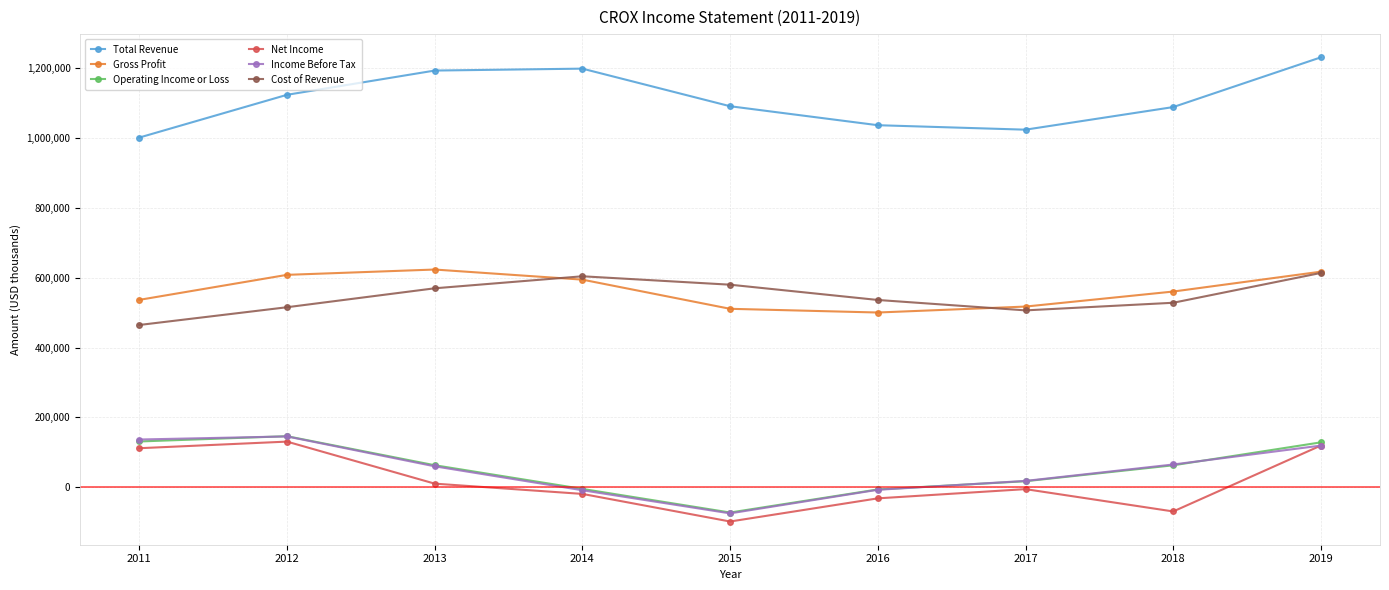

What value does the Total Revenue series have at 2018, to the nearest 100?

1088200